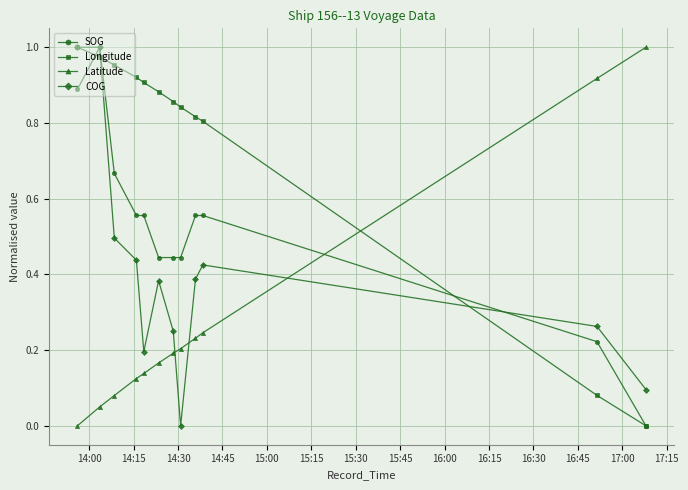

Which series has the largest total across all categories?

Longitude